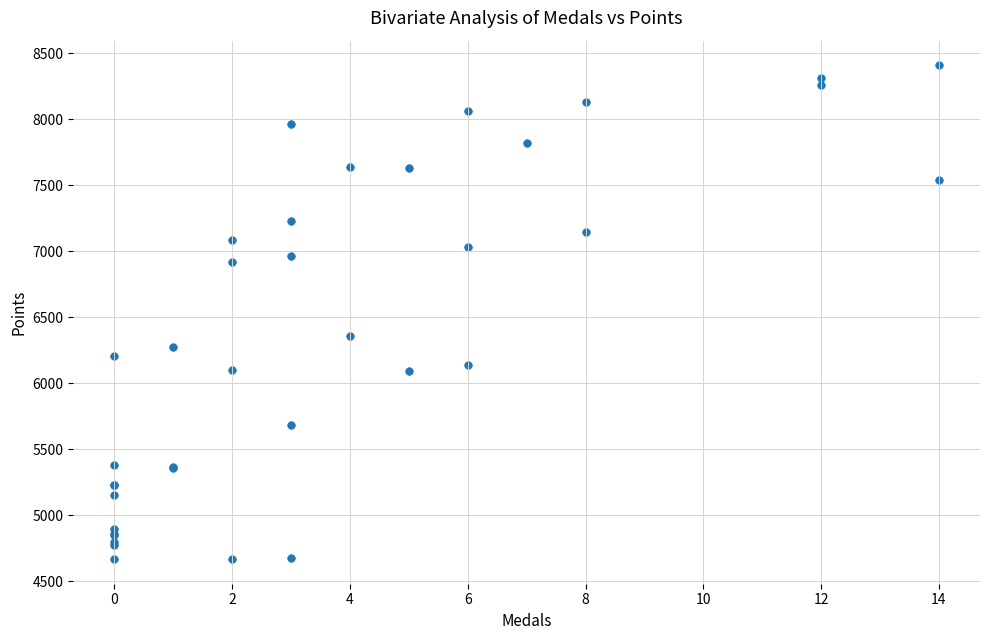

What Y value in the scatter plot is closest to 6538?

6361